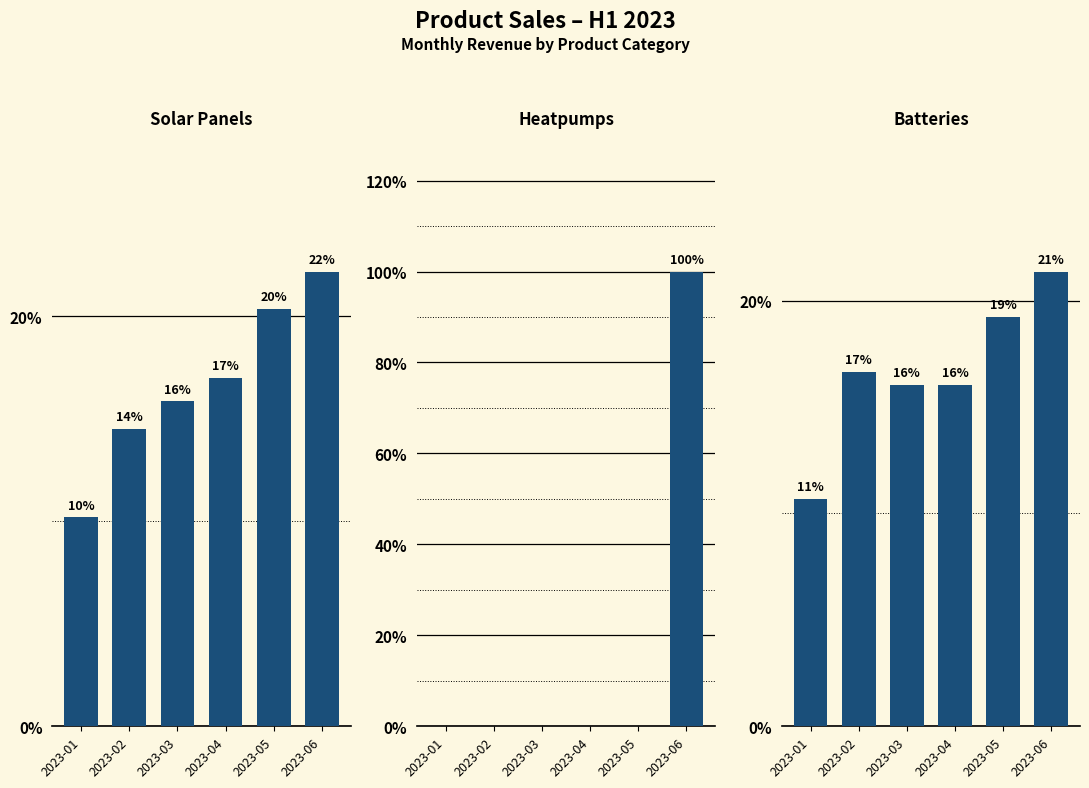

What are all the series names shown in the legend?

Solar Panels, Heatpumps, Batteries